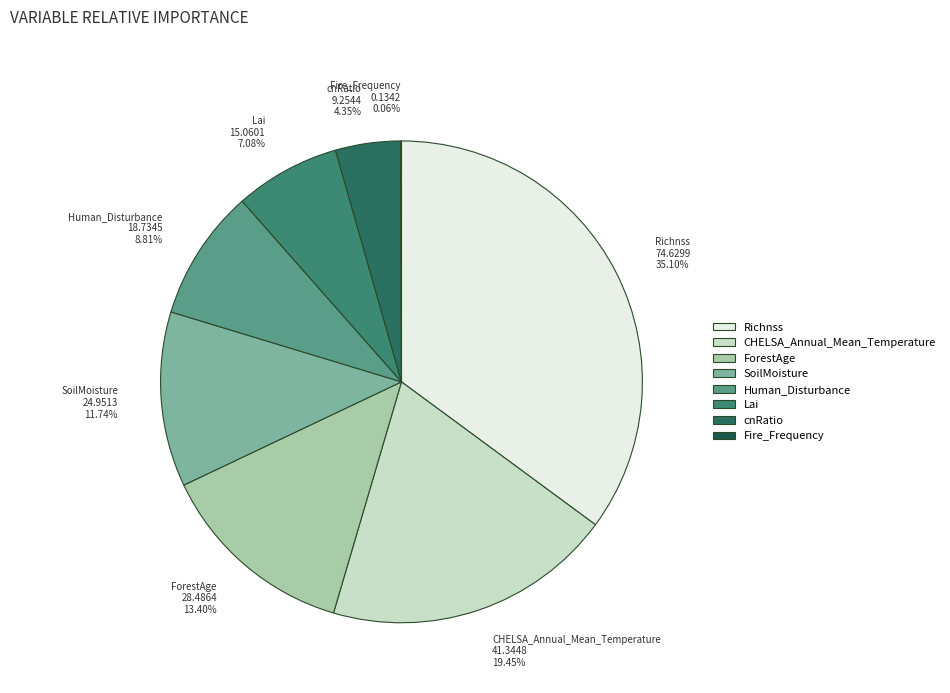

Between CHELSA_Annual_Mean_Temperature and cnRatio, which is larger?

CHELSA_Annual_Mean_Temperature